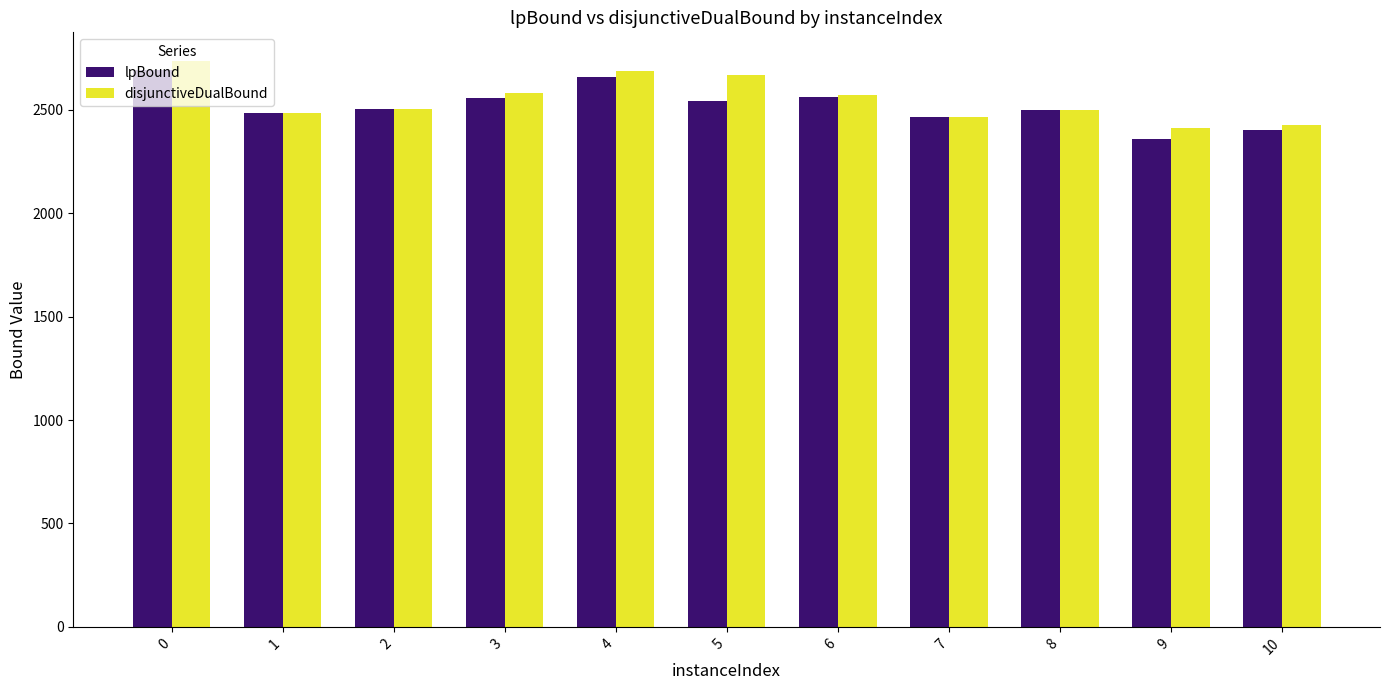

What is the greatest value displayed?

2738.4